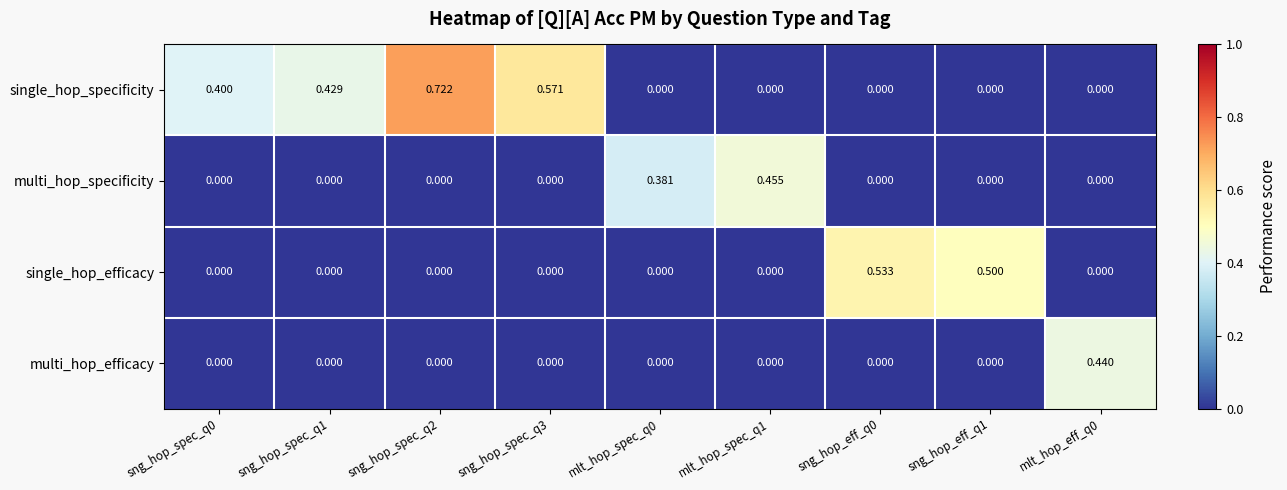

Is the value of single_hop_specificity at sng_hop_spec_q2 greater than the value of multi_hop_efficacy at sng_hop_eff_q1?

Yes